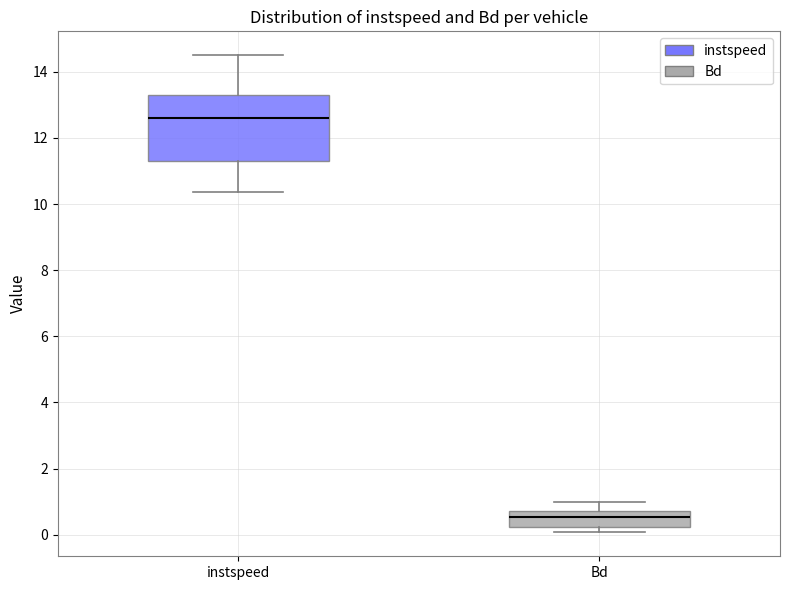

Reading left to right, read every box against the y-axis: the position of its median line, the range the box covers, and the ends of its whiskers. The values are not printed on the chart, so give them approximately, as read against the axis.

instspeed: median 12.6, box 11.4 to 13.2, whiskers 10.4 to 14.6
Bd: median 0.6, box 0.2 to 0.8, whiskers 0.0 to 1.0